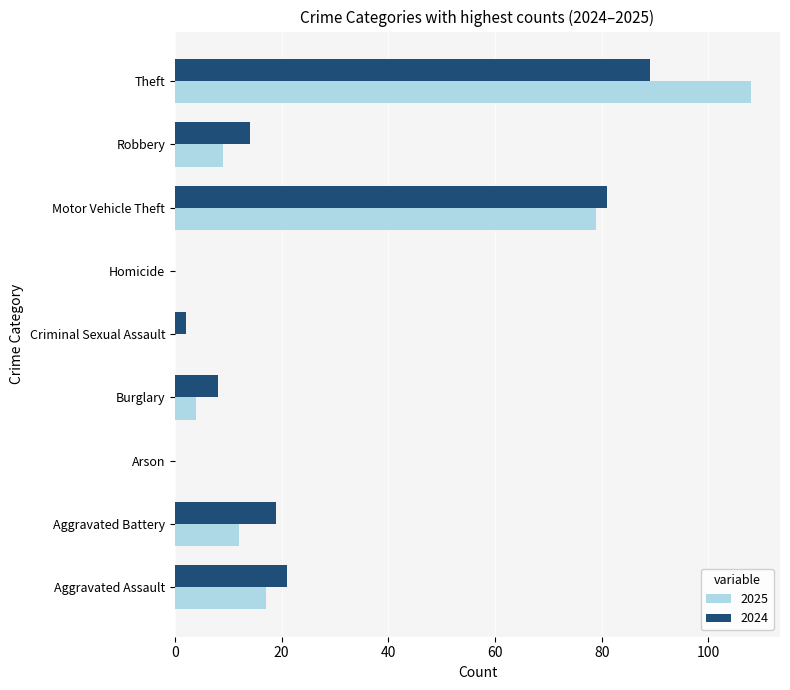

Where is 2025 nearest to the value 54?

Motor Vehicle Theft